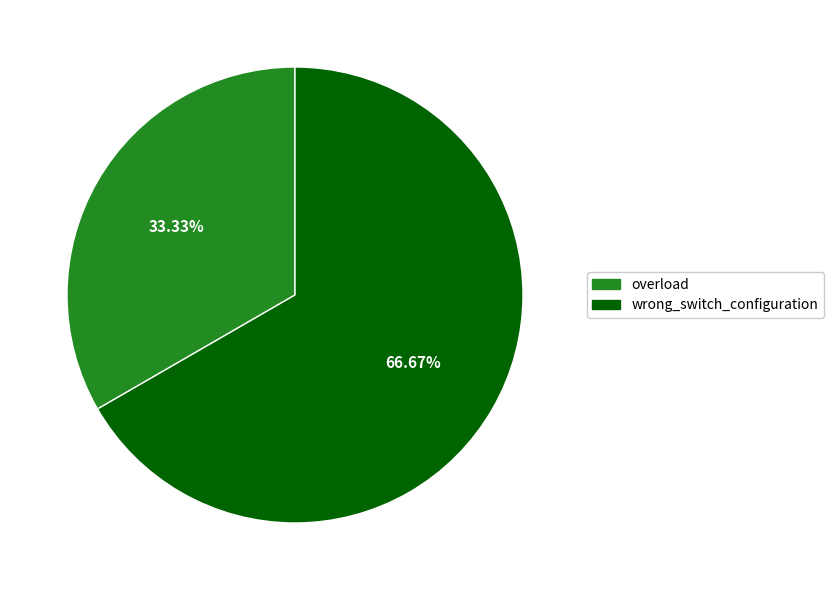

Is there a majority slice in this chart?

Yes